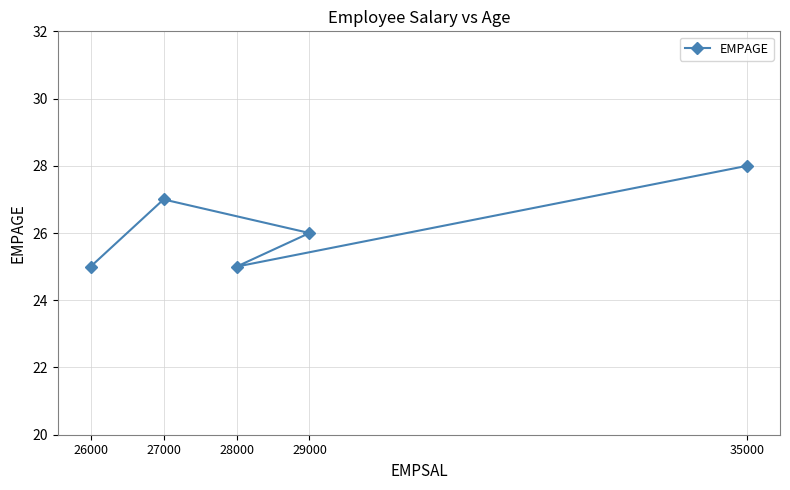

At which category does the data reach its first local valley?

28000